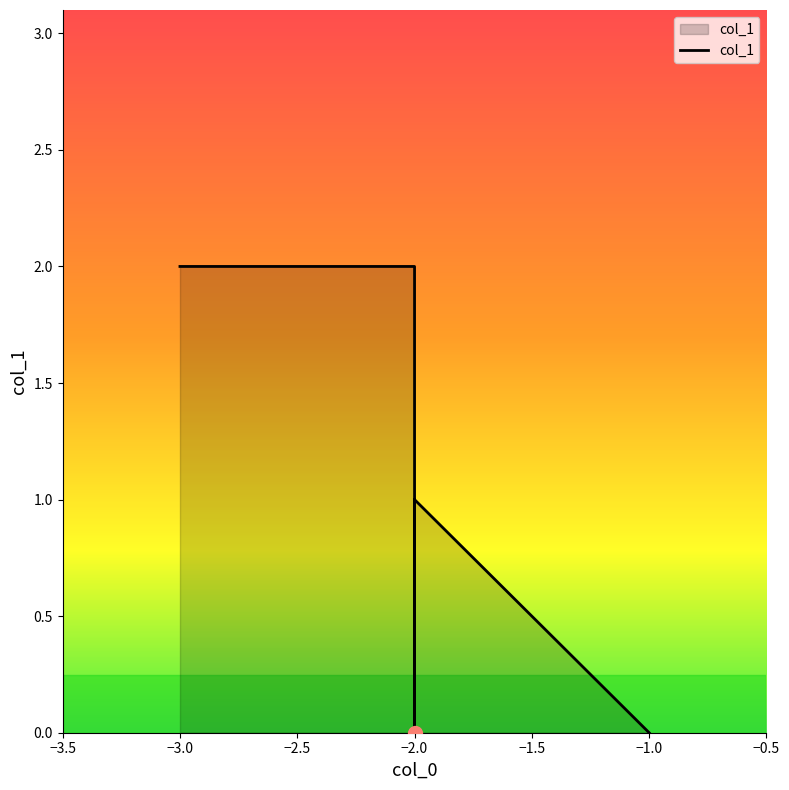

What is the greatest value displayed?

2